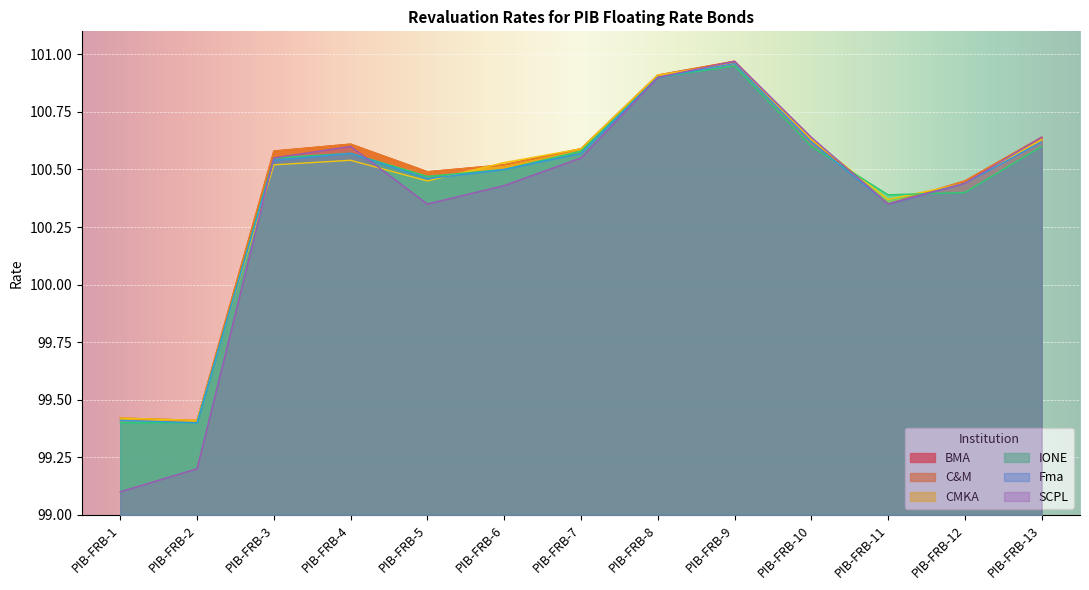

Is the value of C&M at PIB-FRB-5 greater than the value of BMA at PIB-FRB-6?

No